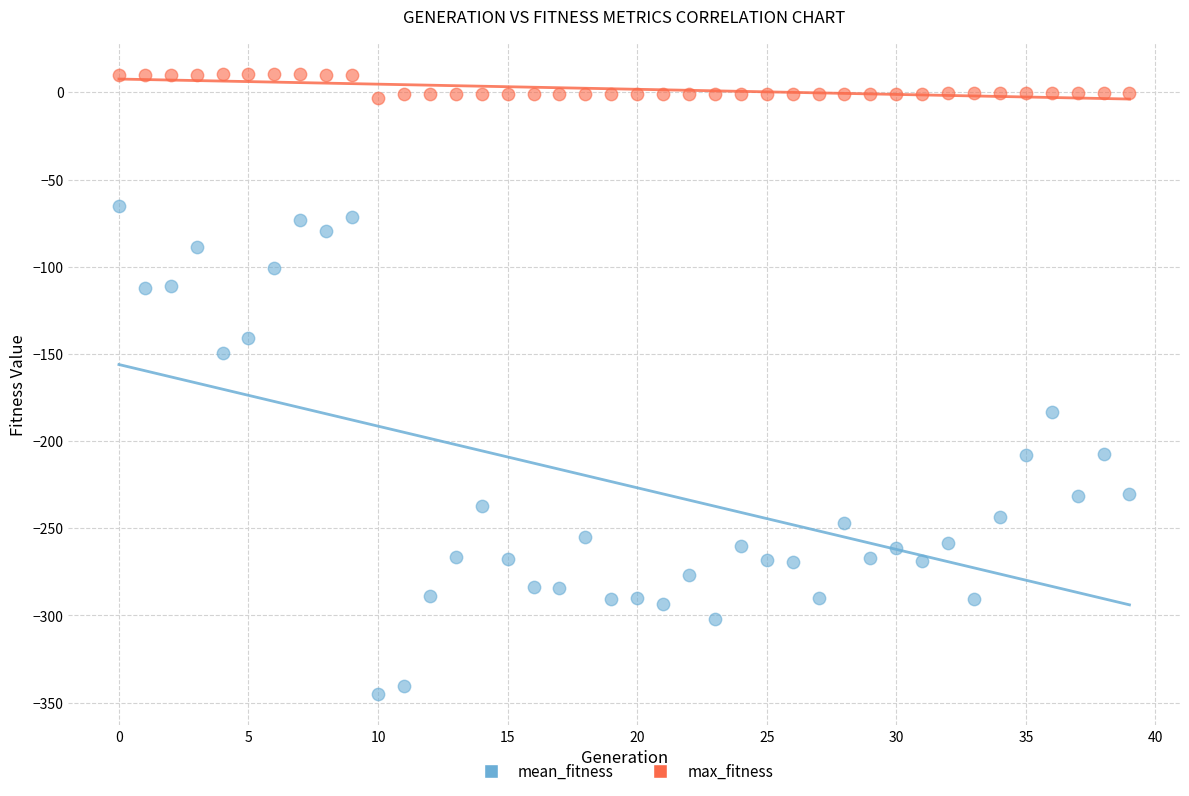

Which series reaches the maximum Y coordinate?

max_fitness